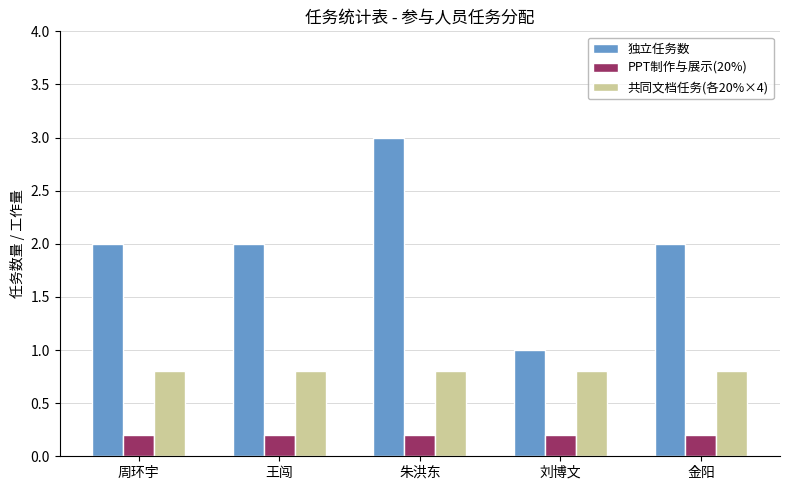

Between 王闯 and 刘博文, which series saw the biggest shift?

独立任务数